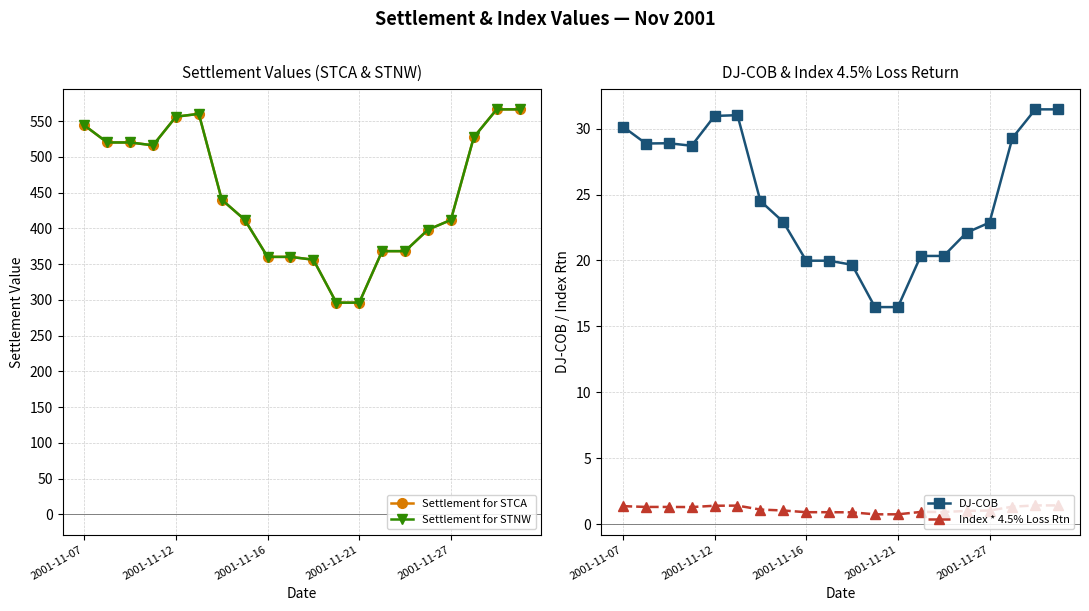

Read the Index * 4.5% Loss Rtn value at 16.

1.0